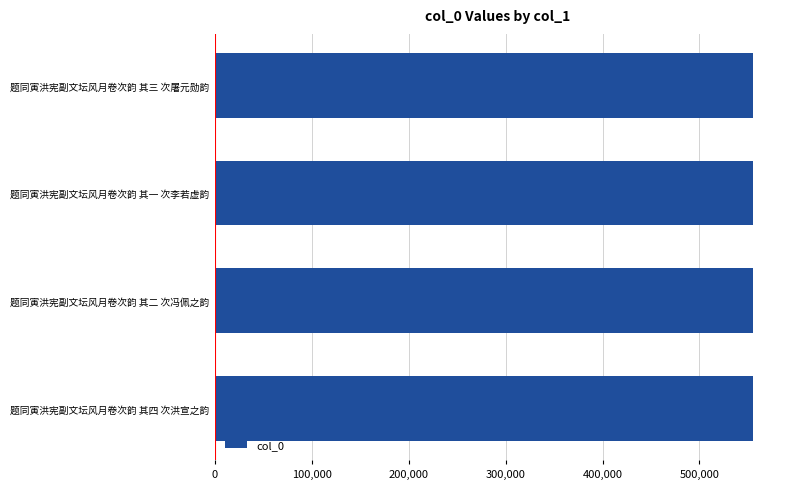

What is the smallest value displayed?

555295